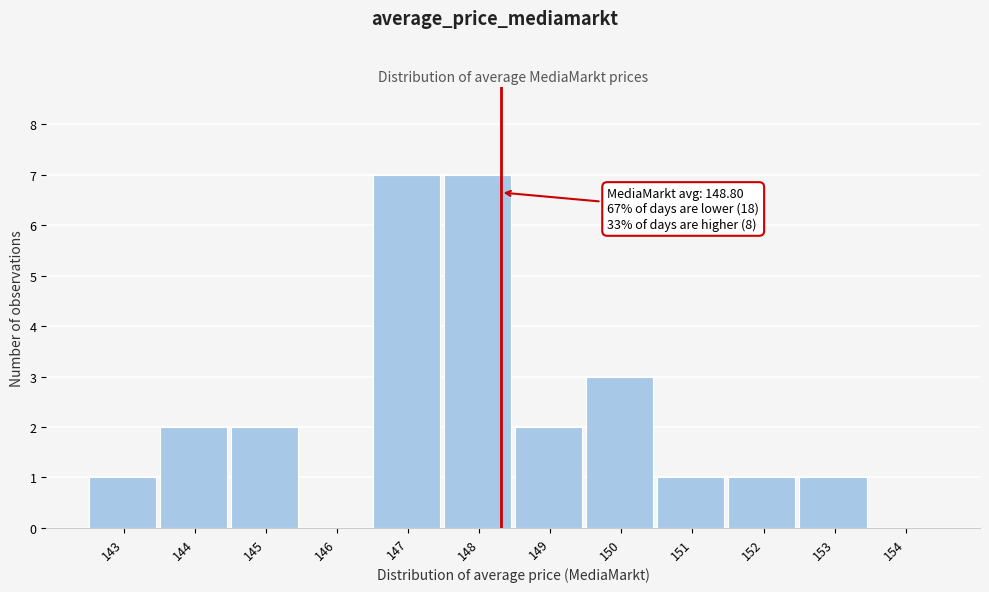

Reading left to right, list all the values displayed in this chart.

143=1	144=2	145=2	146=0	147=7	148=7	149=2	150=3	151=1	152=1	153=1	154=0